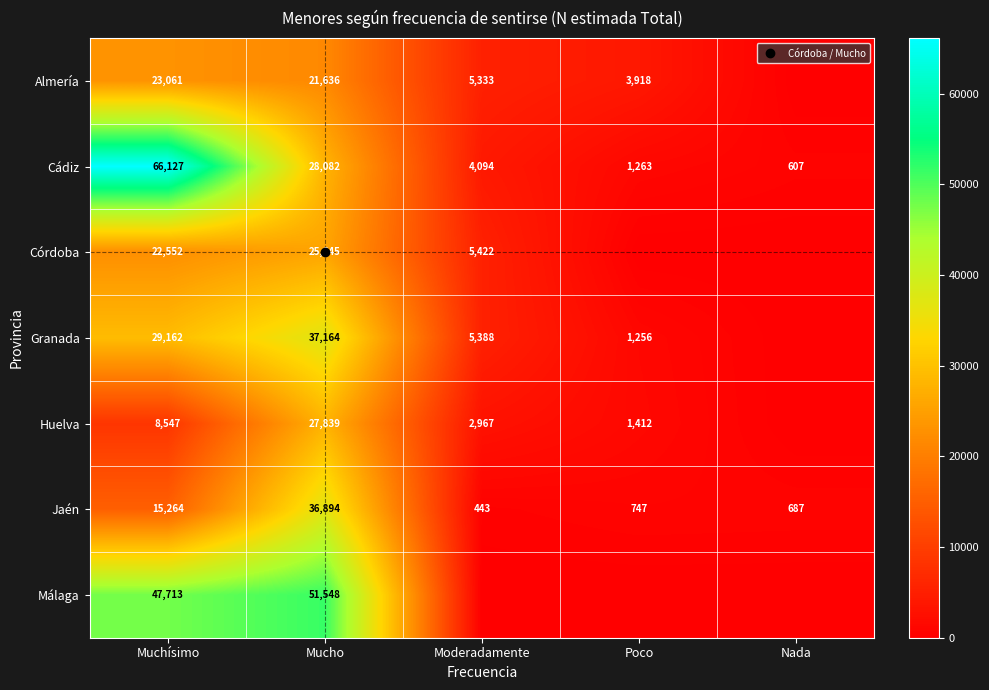

What is the difference between the maximum and second lowest values in the Cádiz series?

64864